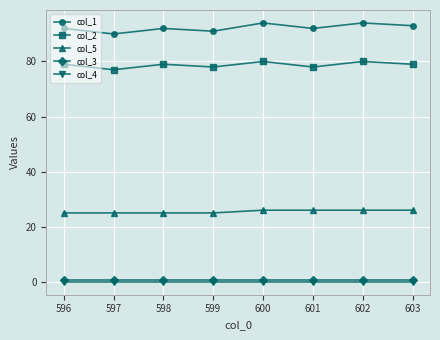

What is the maximum value for col_1?

94.0